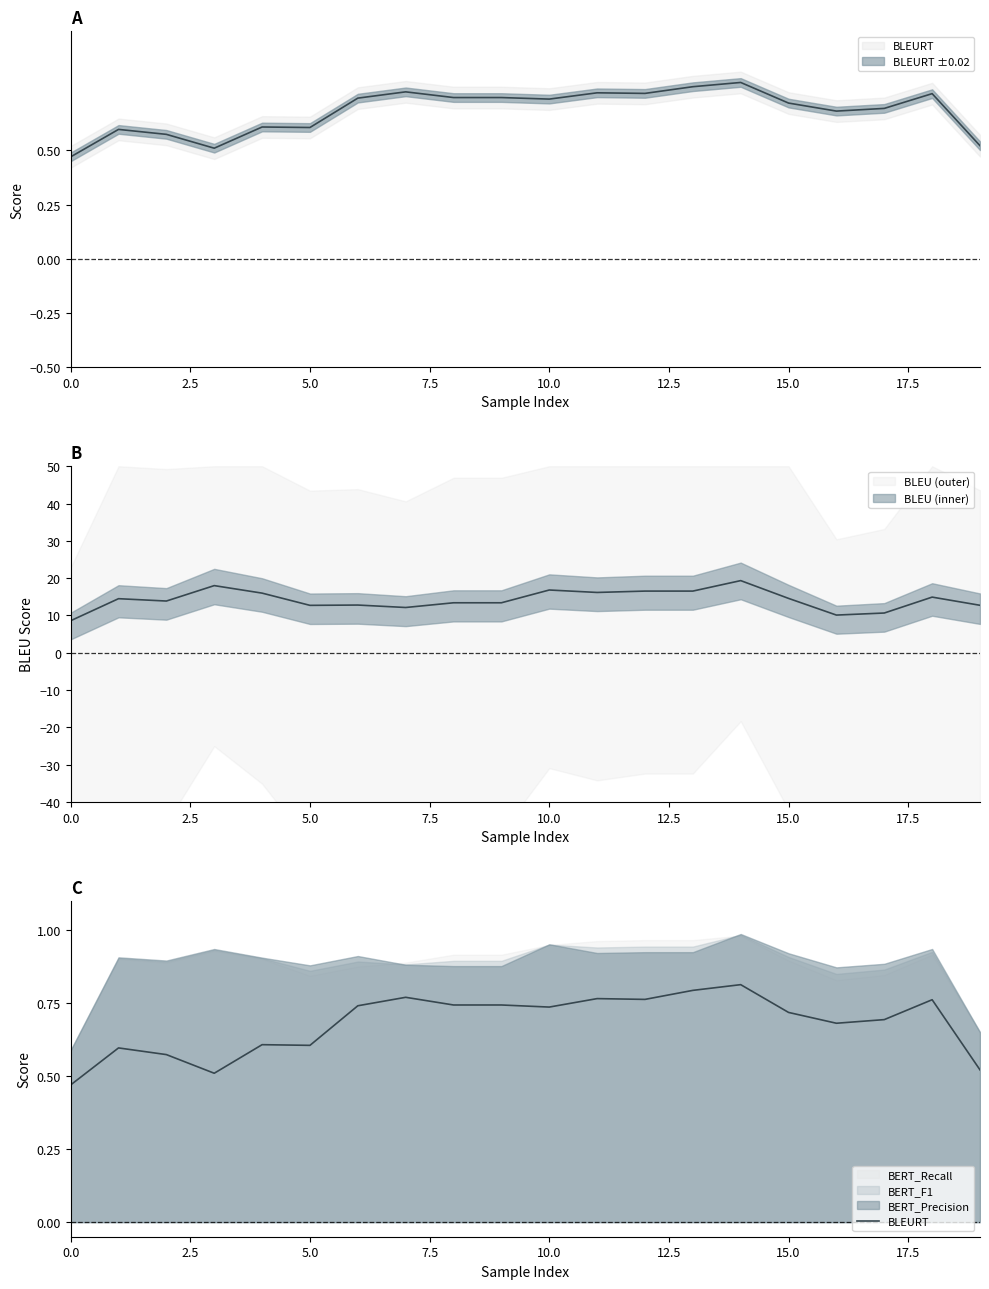

What is the greatest value displayed?

0.8